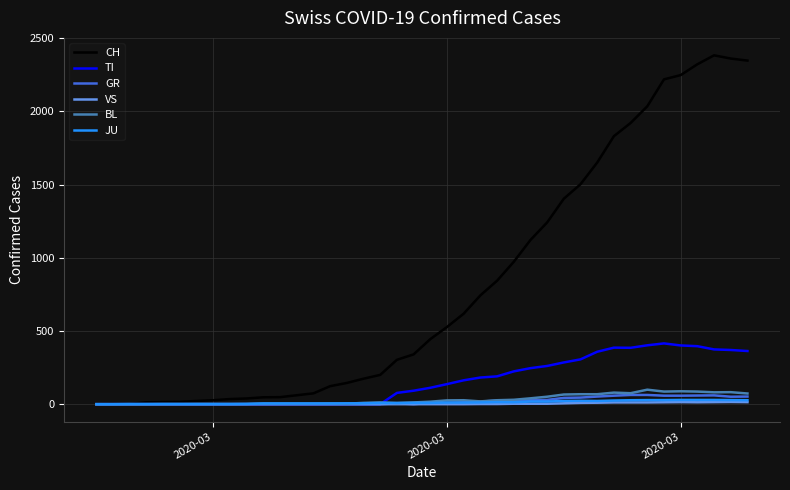

Which series has the largest total across all categories?

CH